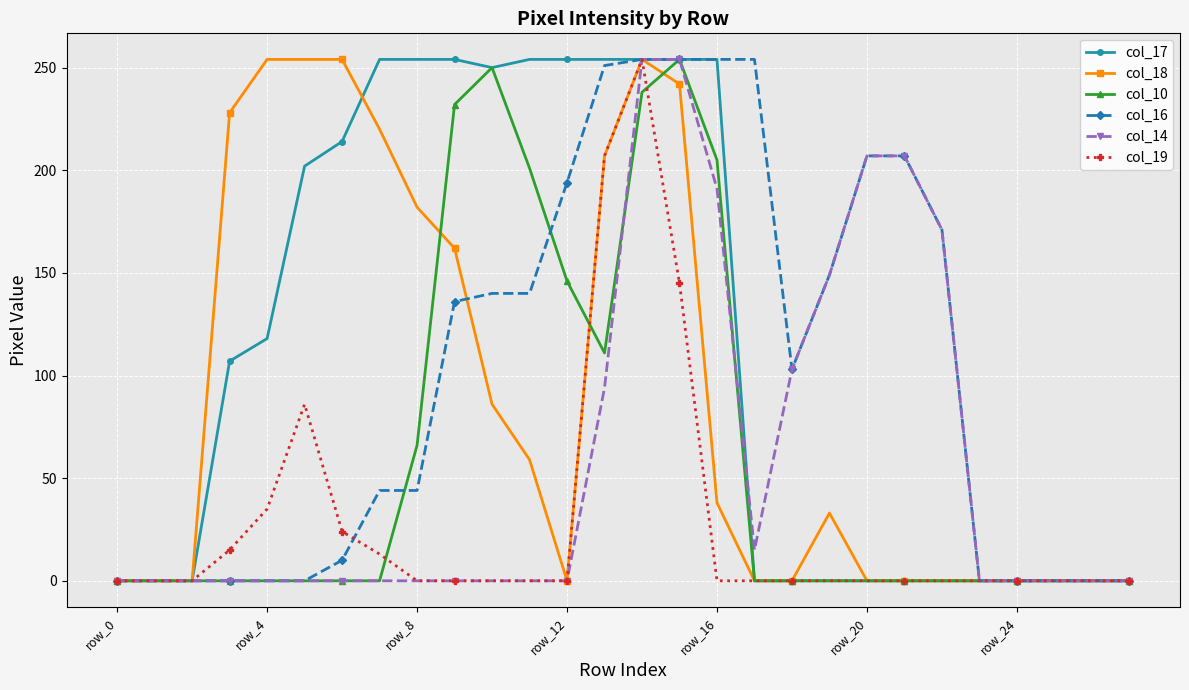

True or false: col_10 has more than 0 points higher than both neighbors.

True